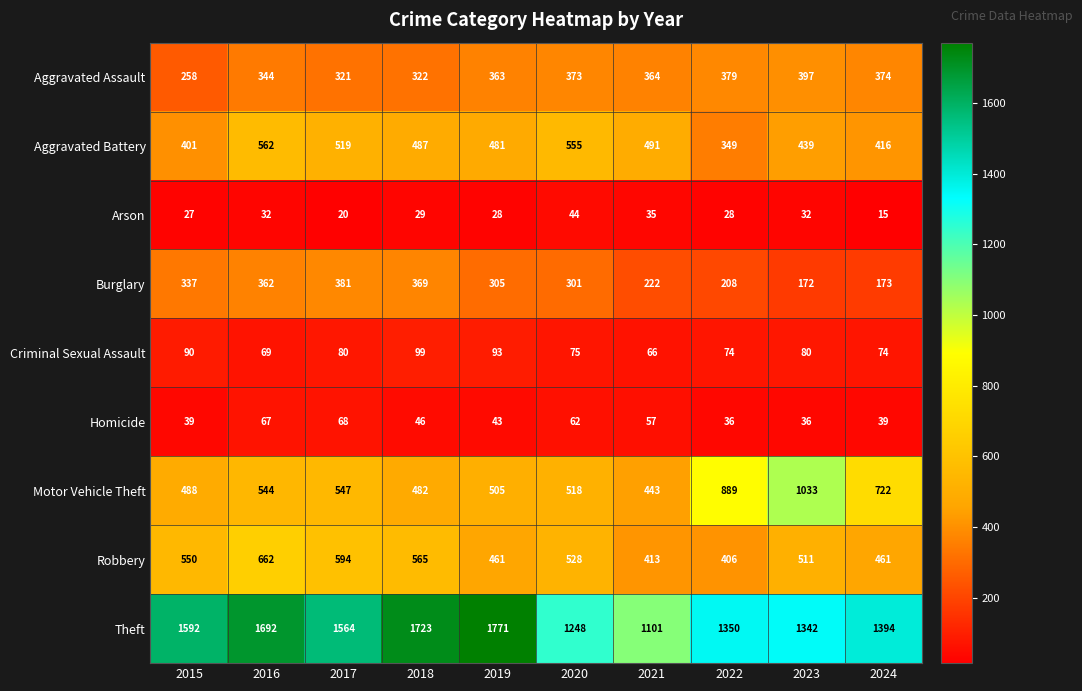

Which category has the lowest value across all series?

2024